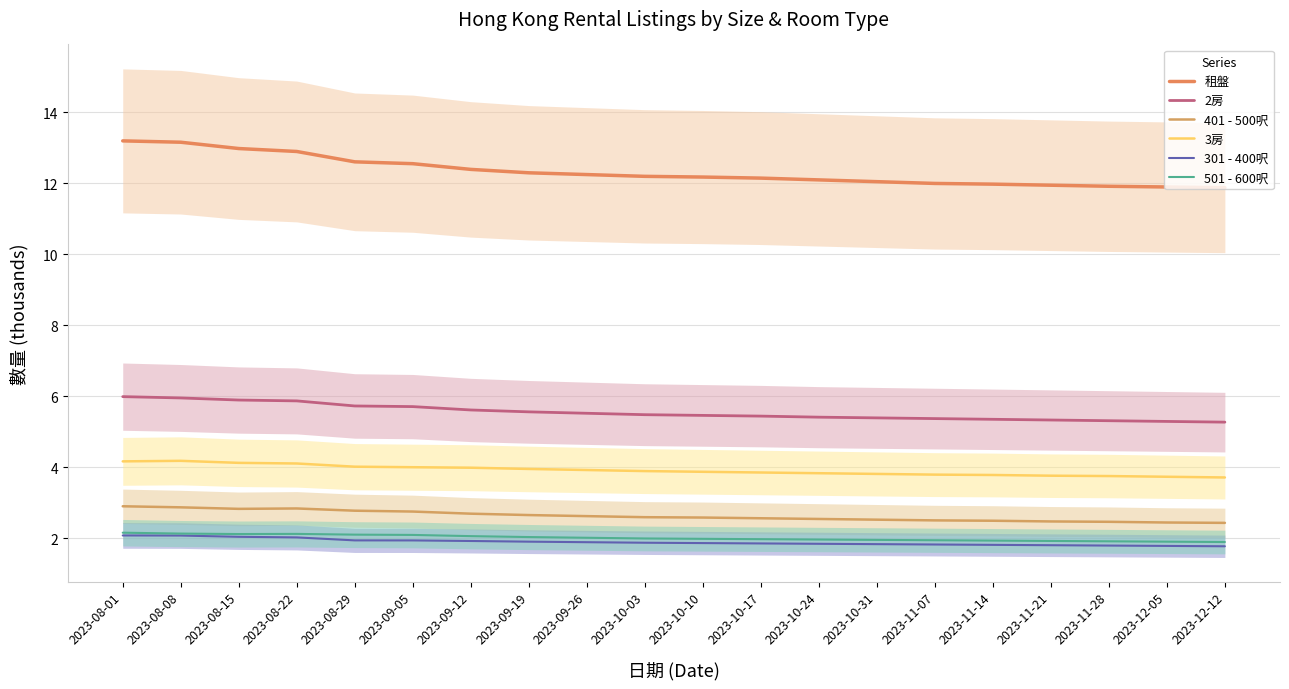

Reading right to left, list all the values displayed in this chart.

租盤: 2023-12-12=11.9	2023-12-05=11.9	2023-11-28=11.9	2023-11-21=11.9	2023-11-14=12.0	2023-11-07=12.0	2023-10-31=12.1	2023-10-24=12.1	2023-10-17=12.2	2023-10-10=12.2	2023-10-03=12.2	2023-09-26=12.2	2023-09-19=12.3	2023-09-12=12.4	2023-09-05=12.6	2023-08-29=12.6	2023-08-22=12.9	2023-08-15=13.0	2023-08-08=13.2	2023-08-01=13.2
2房: 2023-12-12=5.3	2023-12-05=5.3	2023-11-28=5.3	2023-11-21=5.3	2023-11-14=5.3	2023-11-07=5.4	2023-10-31=5.4	2023-10-24=5.4	2023-10-17=5.4	2023-10-10=5.5	2023-10-03=5.5	2023-09-26=5.5	2023-09-19=5.6	2023-09-12=5.6	2023-09-05=5.7	2023-08-29=5.7	2023-08-22=5.9	2023-08-15=5.9	2023-08-08=6.0	2023-08-01=6.0
401 - 500呎: 2023-12-12=2.4	2023-12-05=2.4	2023-11-28=2.5	2023-11-21=2.5	2023-11-14=2.5	2023-11-07=2.5	2023-10-31=2.5	2023-10-24=2.5	2023-10-17=2.6	2023-10-10=2.6	2023-10-03=2.6	2023-09-26=2.6	2023-09-19=2.6	2023-09-12=2.7	2023-09-05=2.7	2023-08-29=2.8	2023-08-22=2.8	2023-08-15=2.8	2023-08-08=2.9	2023-08-01=2.9
3房: 2023-12-12=3.7	2023-12-05=3.7	2023-11-28=3.8	2023-11-21=3.8	2023-11-14=3.8	2023-11-07=3.8	2023-10-31=3.8	2023-10-24=3.8	2023-10-17=3.9	2023-10-10=3.9	2023-10-03=3.9	2023-09-26=3.9	2023-09-19=4.0	2023-09-12=4.0	2023-09-05=4.0	2023-08-29=4.0	2023-08-22=4.1	2023-08-15=4.1	2023-08-08=4.2	2023-08-01=4.2
301 - 400呎: 2023-12-12=1.8	2023-12-05=1.8	2023-11-28=1.8	2023-11-21=1.8	2023-11-14=1.8	2023-11-07=1.8	2023-10-31=1.8	2023-10-24=1.8	2023-10-17=1.9	2023-10-10=1.9	2023-10-03=1.9	2023-09-26=1.9	2023-09-19=1.9	2023-09-12=1.9	2023-09-05=1.9	2023-08-29=1.9	2023-08-22=2.0	2023-08-15=2.0	2023-08-08=2.1	2023-08-01=2.1
501 - 600呎: 2023-12-12=1.9	2023-12-05=1.9	2023-11-28=1.9	2023-11-21=1.9	2023-11-14=1.9	2023-11-07=1.9	2023-10-31=1.9	2023-10-24=2.0	2023-10-17=2.0	2023-10-10=2.0	2023-10-03=2.0	2023-09-26=2.0	2023-09-19=2.0	2023-09-12=2.1	2023-09-05=2.1	2023-08-29=2.1	2023-08-22=2.1	2023-08-15=2.1	2023-08-08=2.1	2023-08-01=2.2